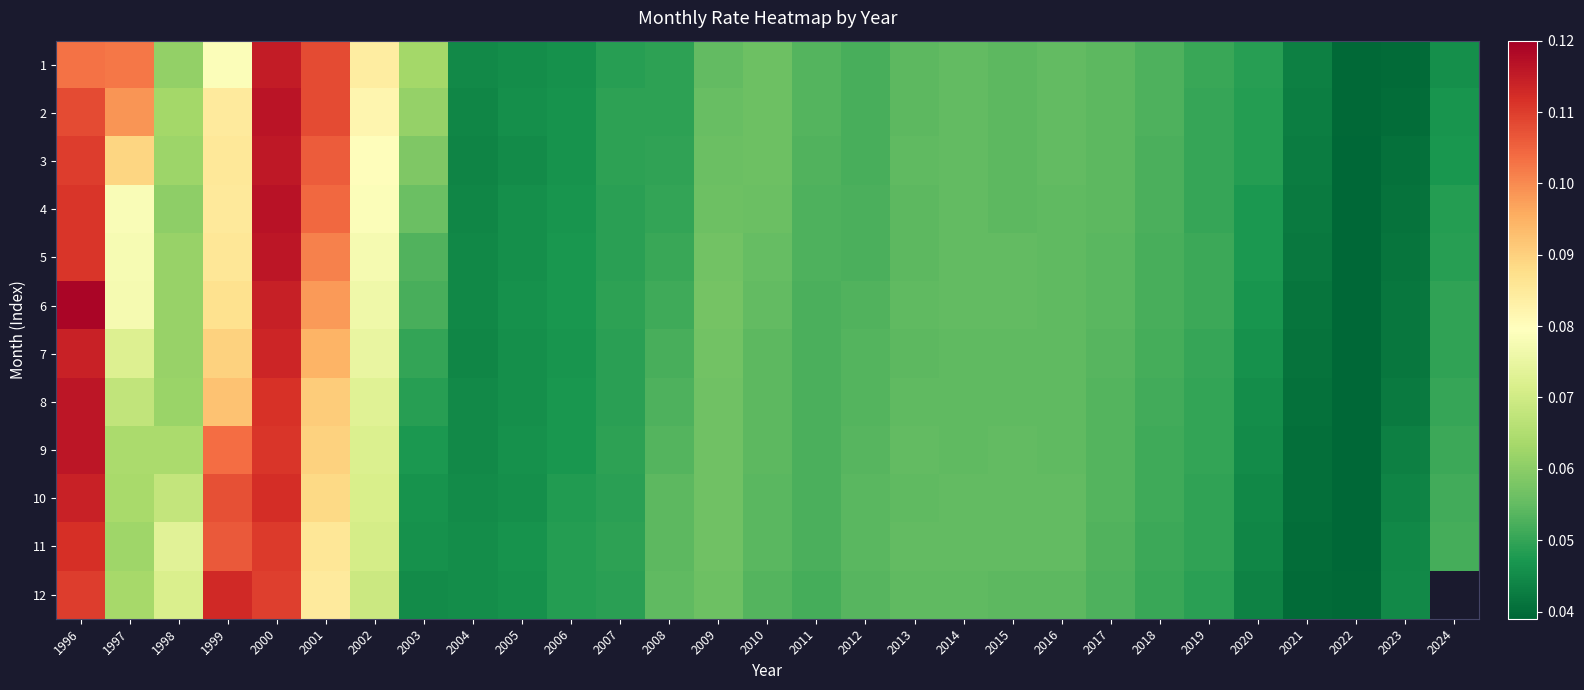

Which series has the largest total across all categories?

2